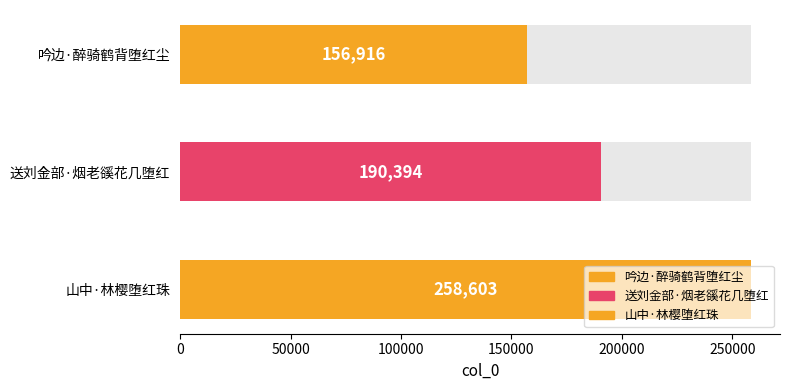

Approximately how many times larger is the value at 送刘金部·烟老豀花几堕红 compared to 山中·林樱堕红珠?

0.7